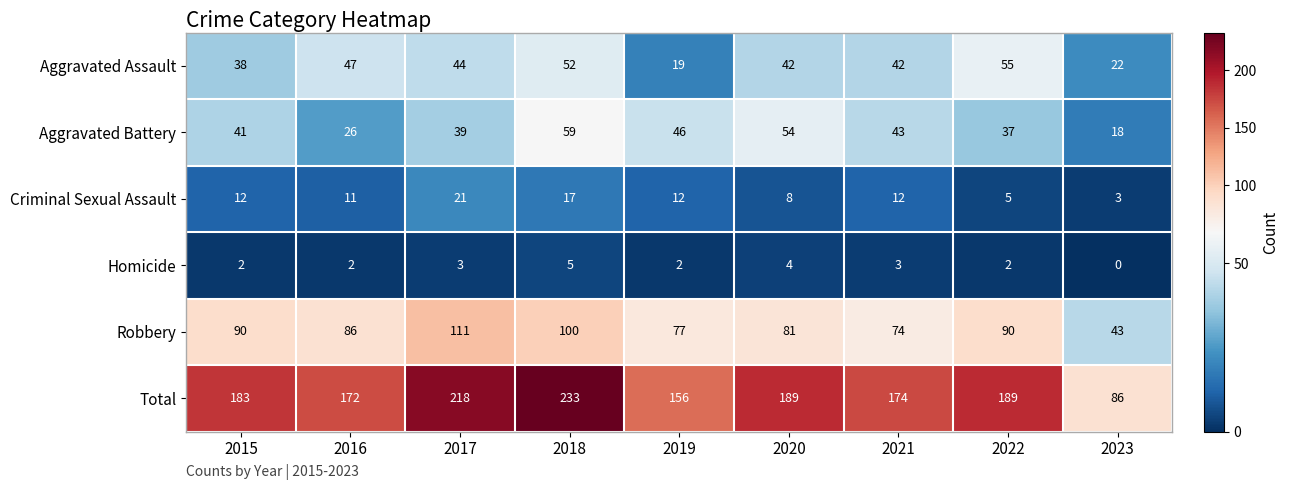

What is the difference between the Total values at 2020 and 2019?

33